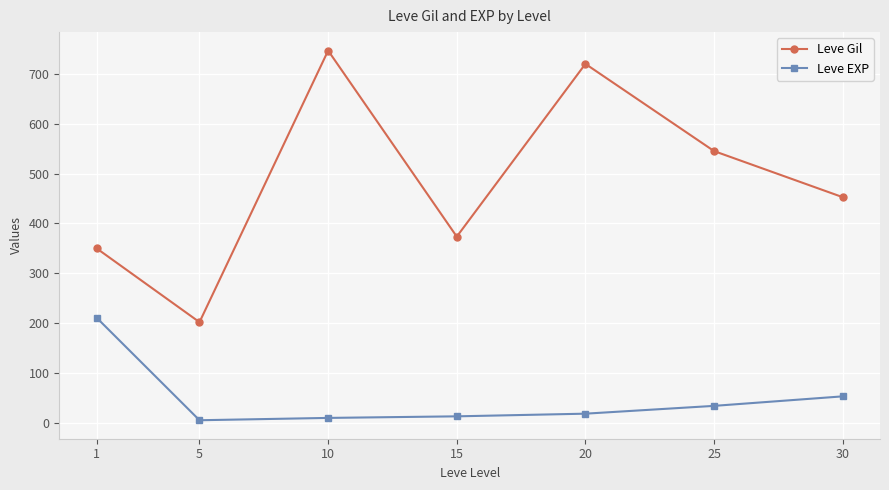

Between 5 and 15, which series saw the biggest shift?

Leve Gil